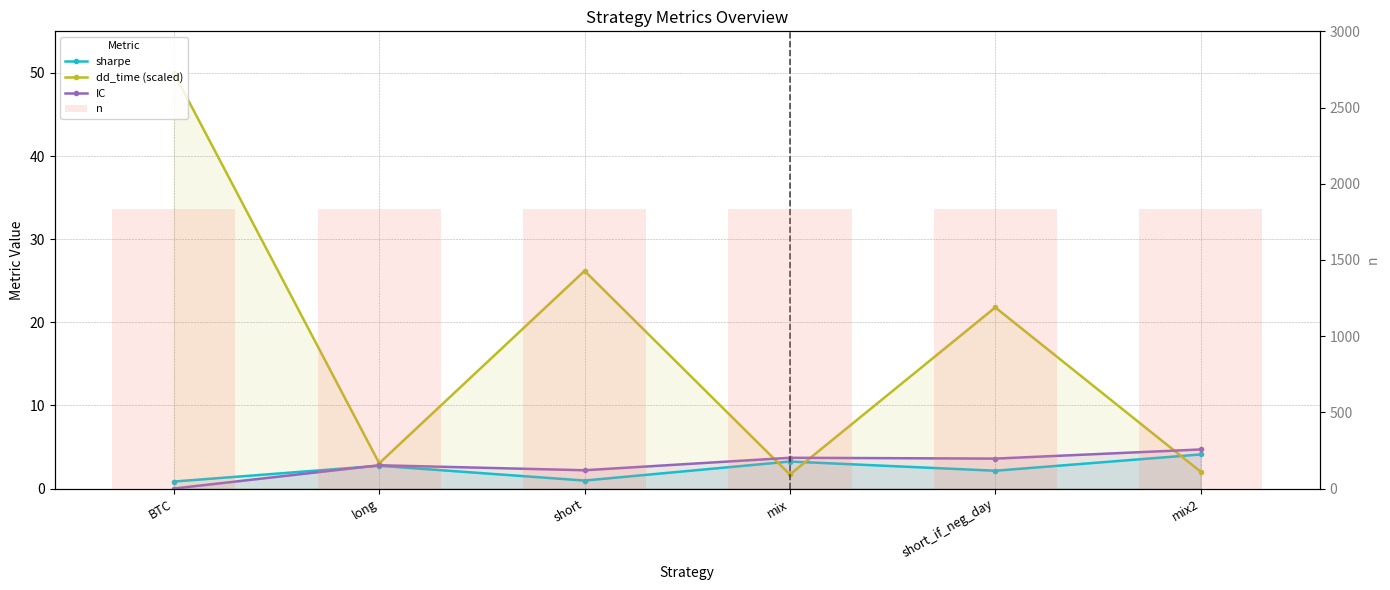

What is the value of the n bar at the 2nd from the left?

1835.0